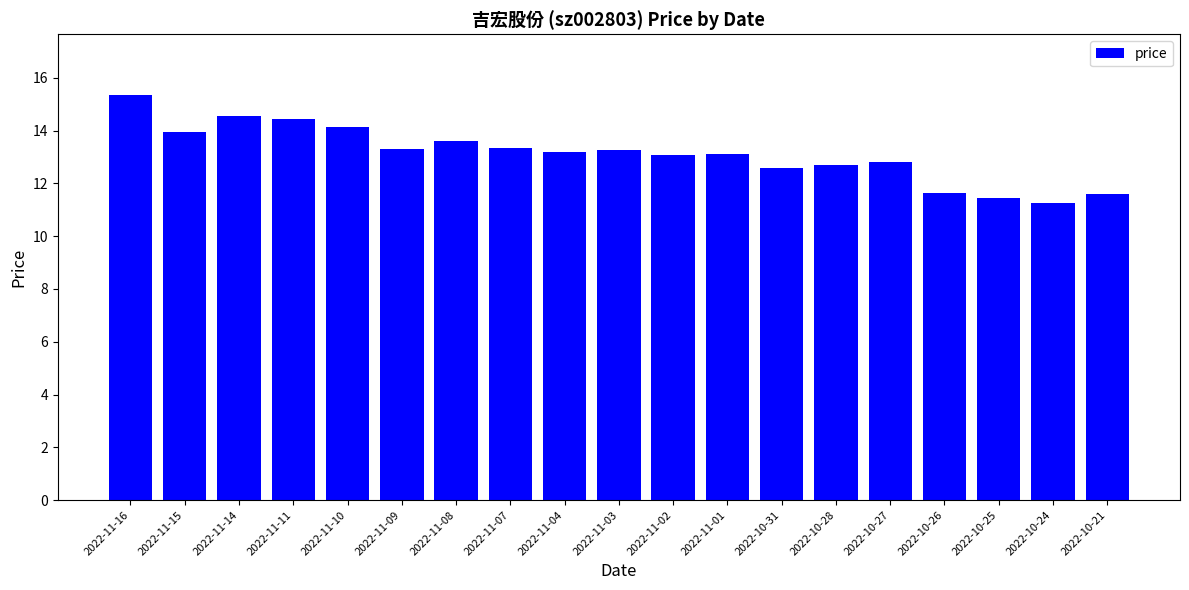

Which category has the lowest value across all series?

2022-10-24